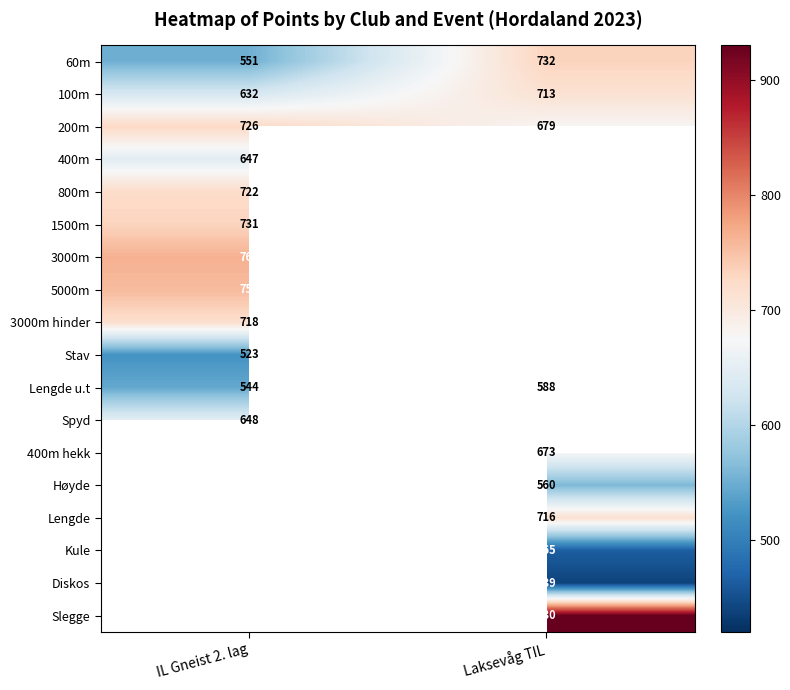

The value of Høyde at Laksevåg TIL is 917. True or false?

False